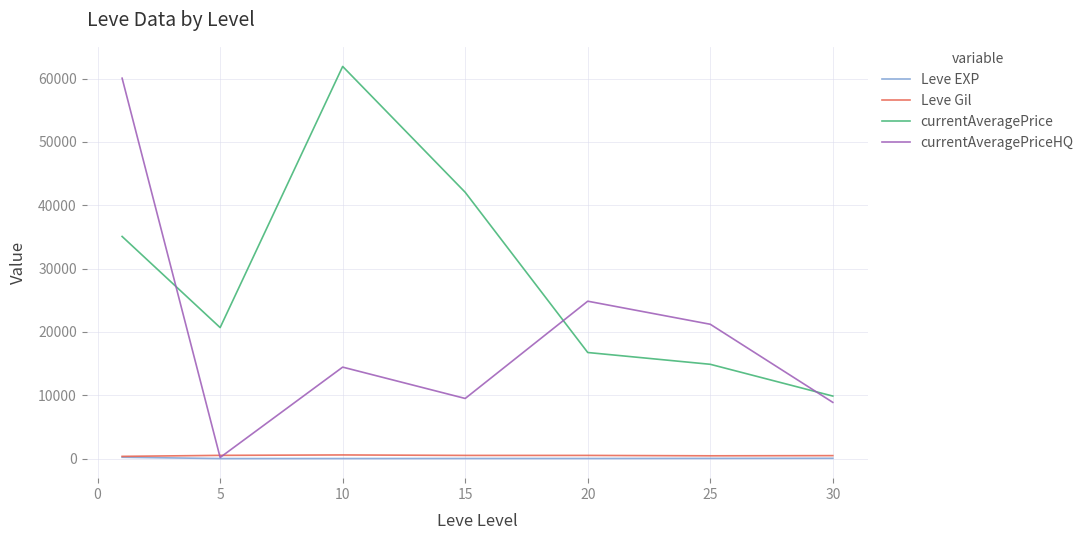

True or false: currentAveragePrice and Leve Gil cross at least once.

False